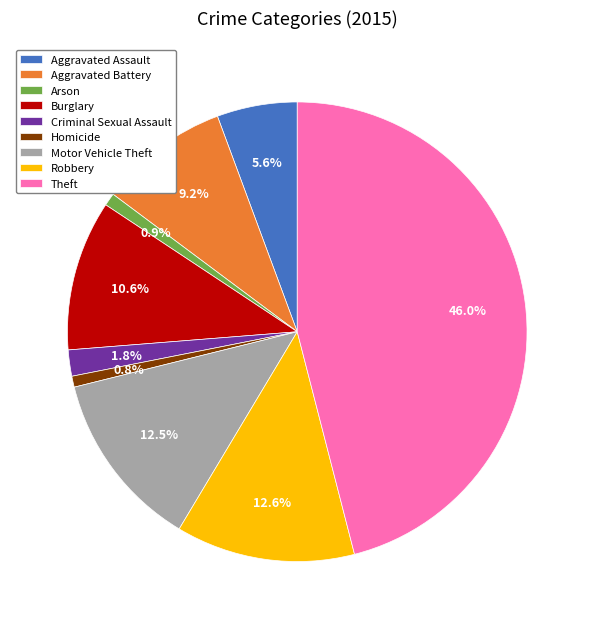

How many segments does this pie chart have?

9